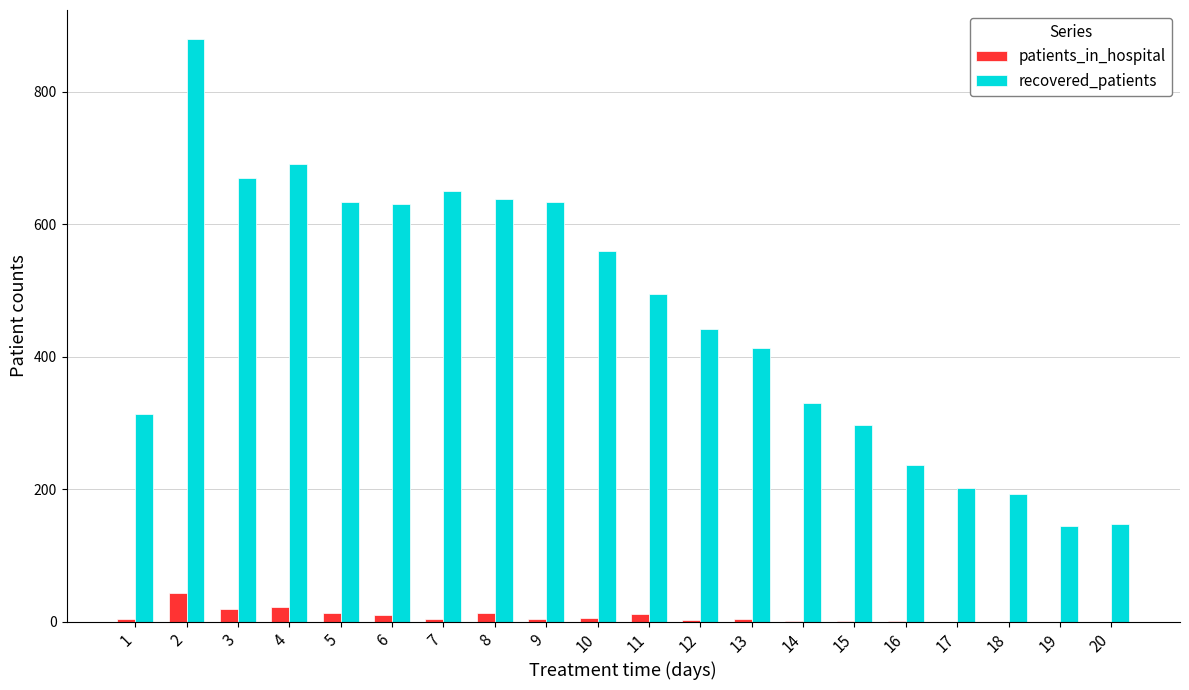

Is the value of recovered_patients at 12 greater than the value of patients_in_hospital at 11?

Yes